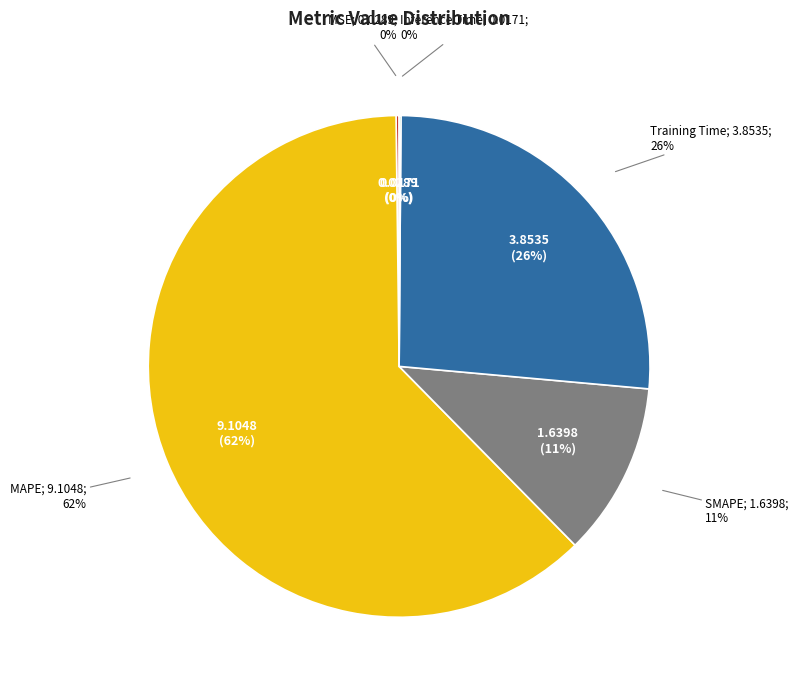

What percentage is the MAPE slice, to the nearest percent?

62%